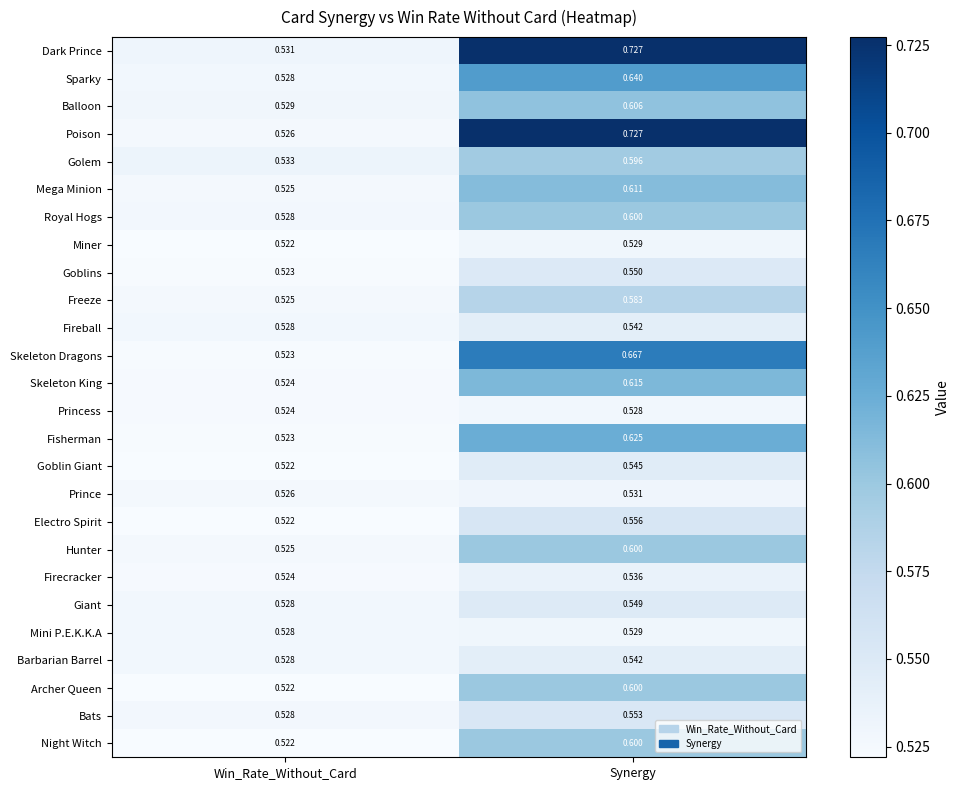

What is the spread (max minus min) of values at Synergy?

0.2